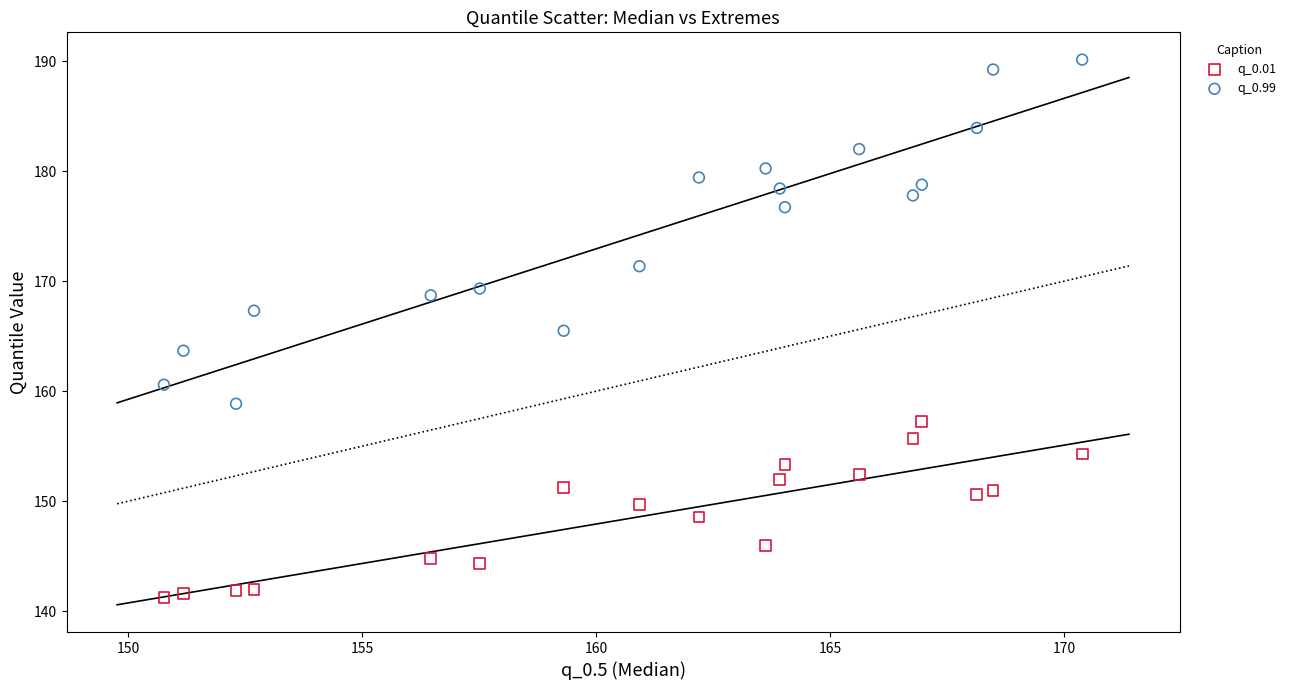

What are all the series names shown in the legend?

q_0.01, q_0.99